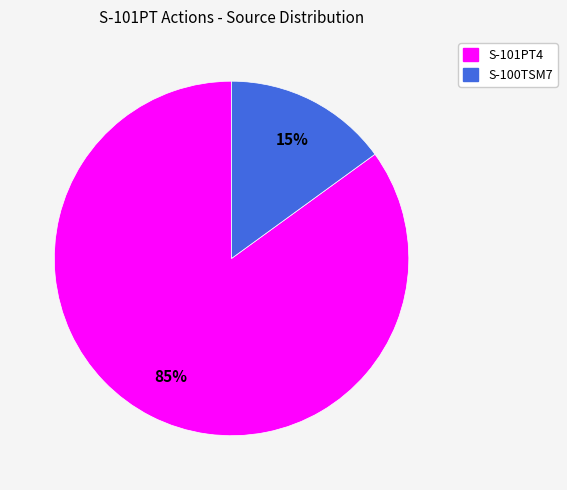

Does S-101PT4 represent more than half of the total?

Yes